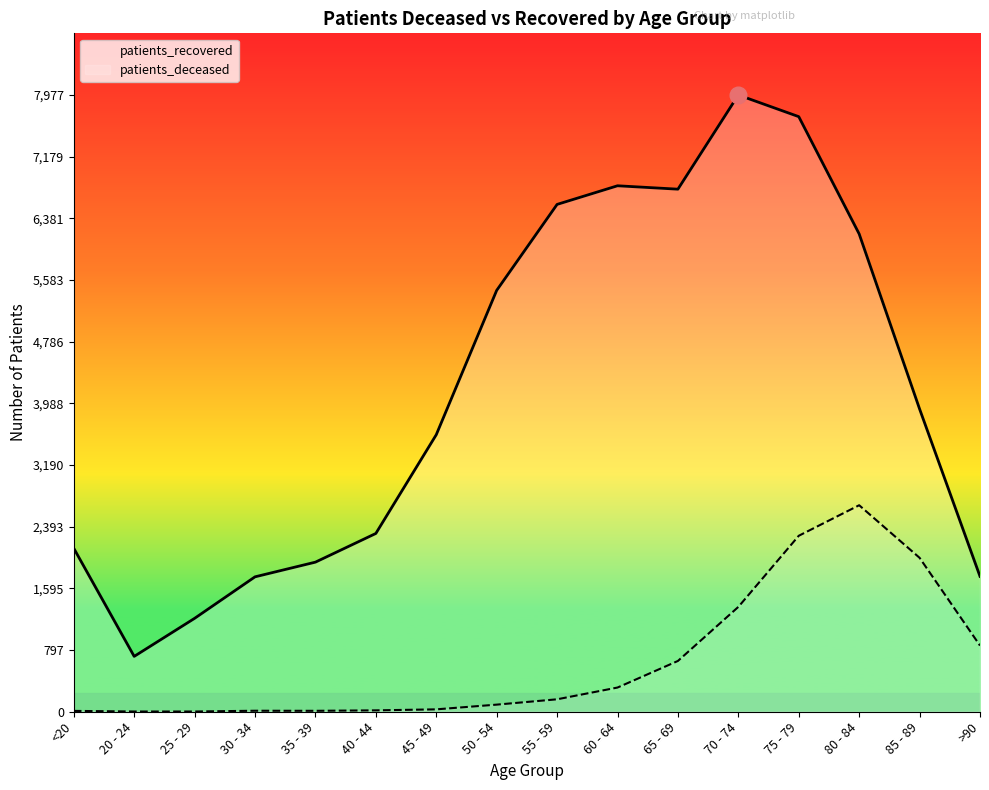

Where does the patients_recovered series first go above 3916?

50 - 54